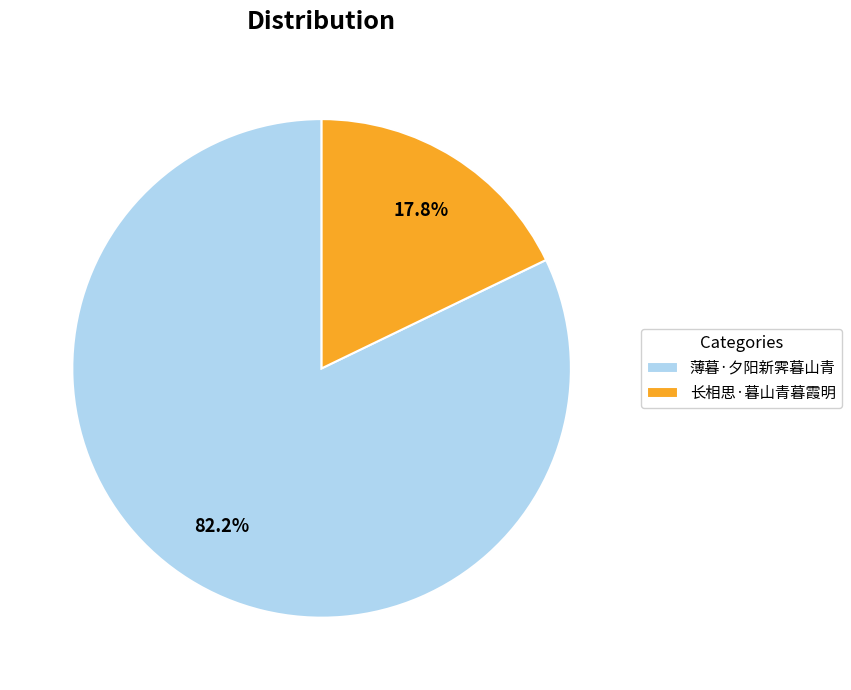

To the nearest percent, what percentage of the pie is 长相思·暮山青暮霞明?

18%